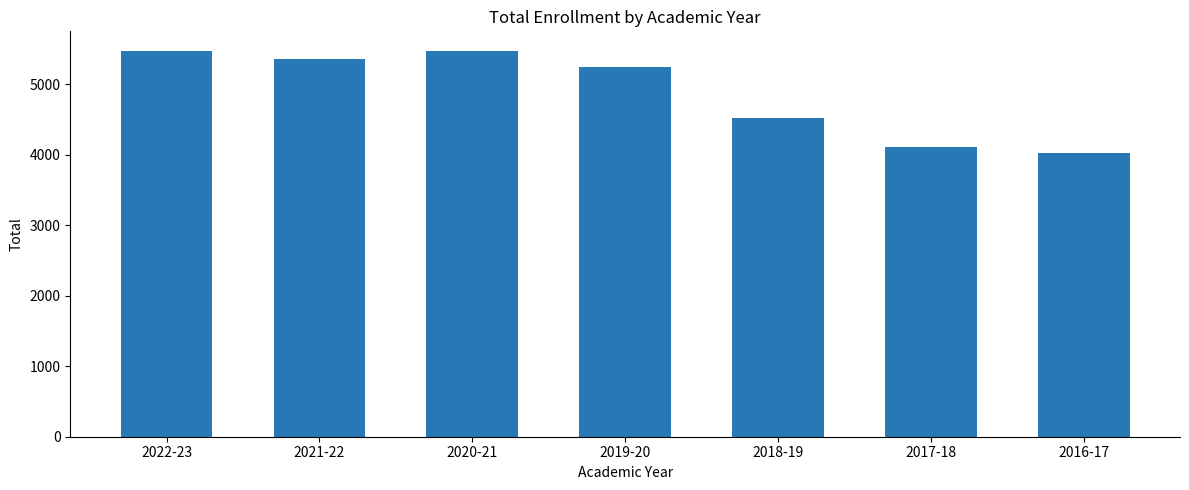

What is the label of the 3rd bar from the right?

2018-19